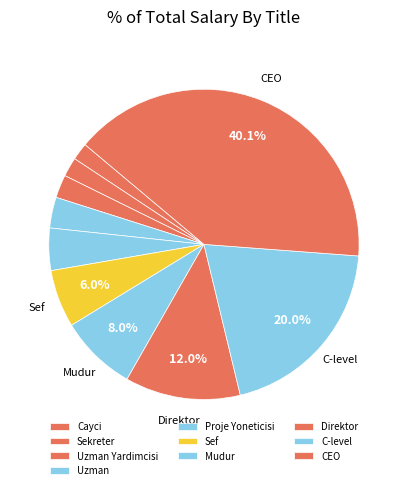

To the nearest percent, what percentage of the pie is Mudur?

8%